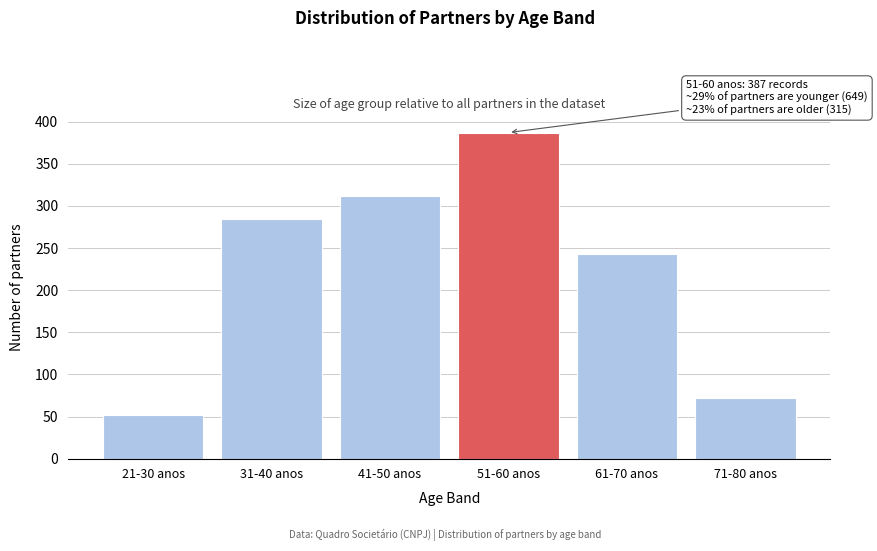

Reading left to right, extract all data points from this chart.

52	285	312	387	243	72